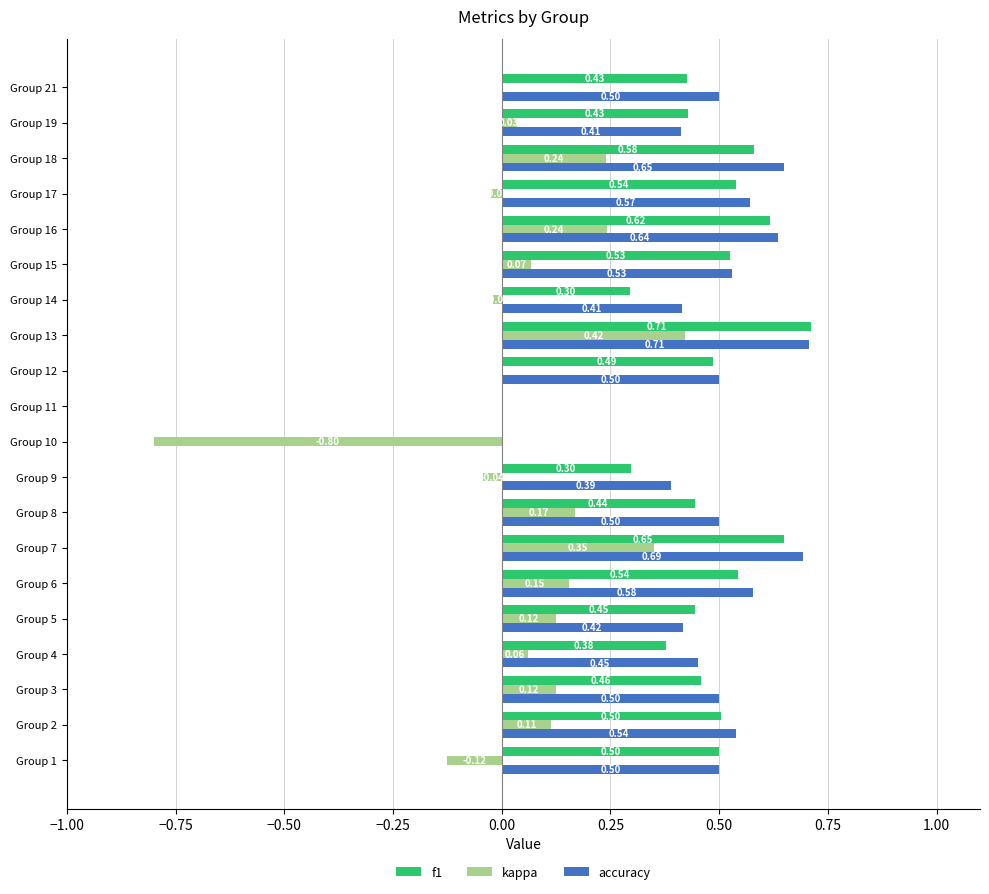

What is the sum of all f1 values?

8.8